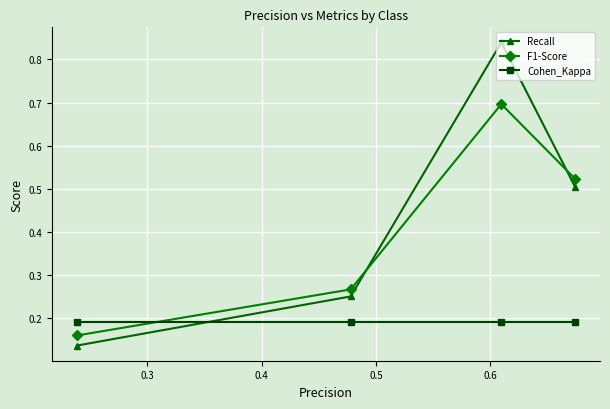

What are all the series names shown in the legend?

Recall, F1-Score, Cohen_Kappa